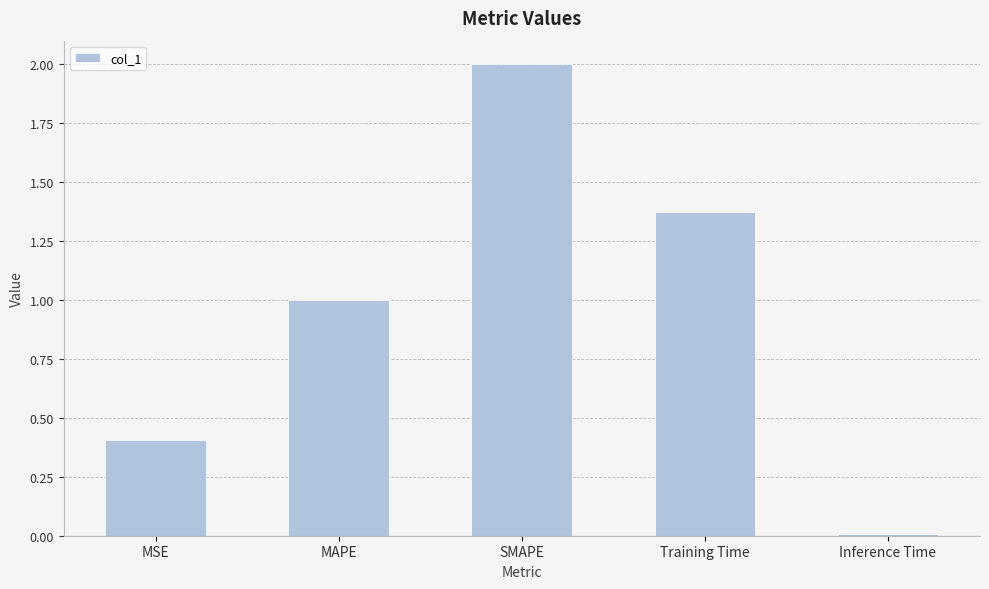

Rank the categories by value from lowest to highest.

Inference Time, MSE, MAPE, Training Time, SMAPE